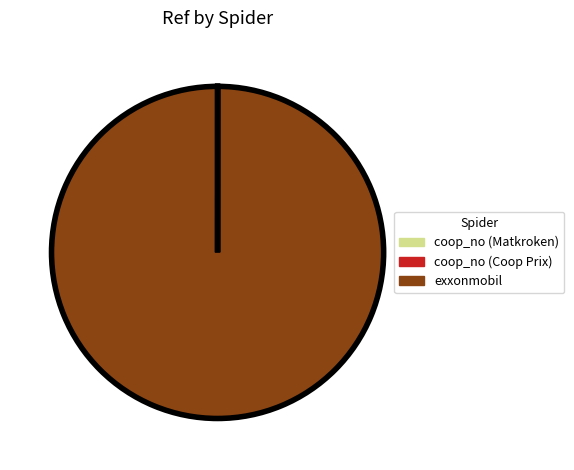

The exxonmobil slice represents 88% of the pie. True or false?

False